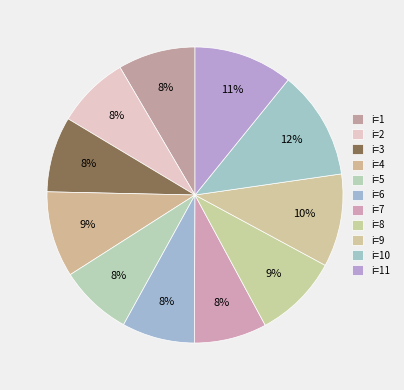

Rank the categories by value from lowest to highest.

2, 5, 6, 7, 3, 1, 8, 4, 9, 11, 10